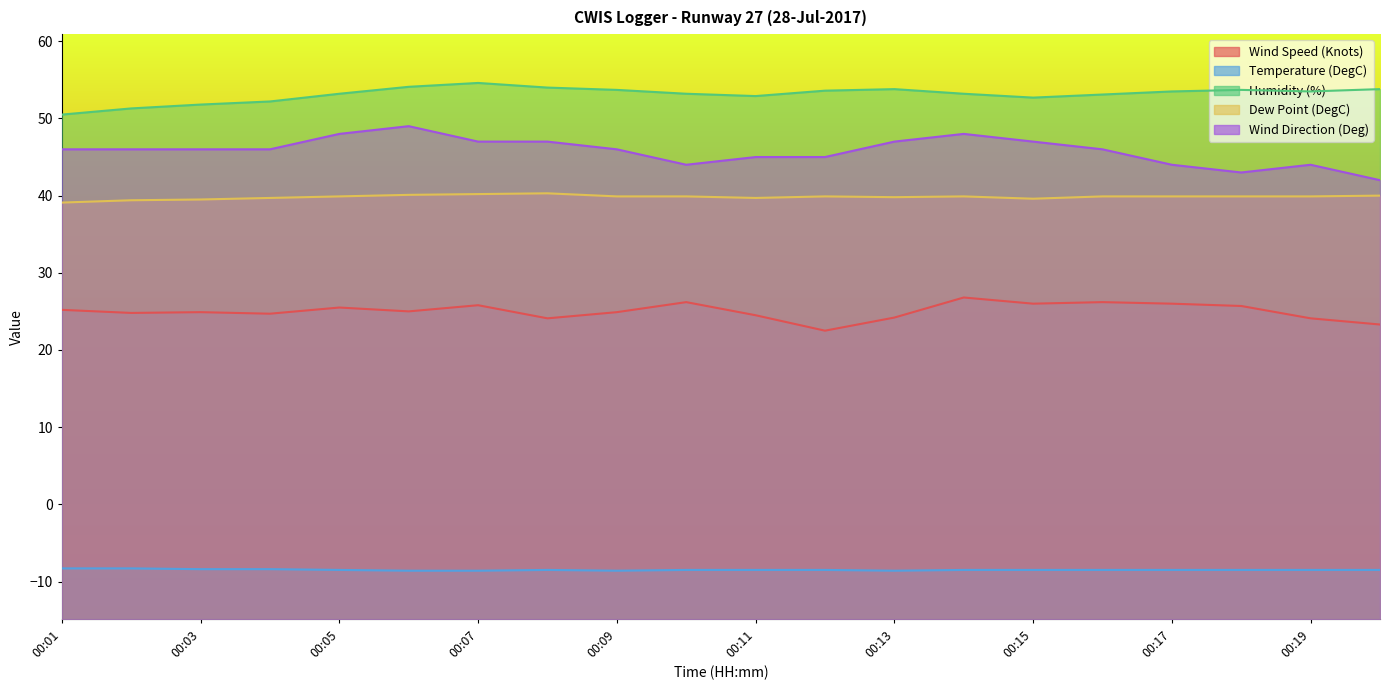

What is the total value across all series at 00:10?

154.8